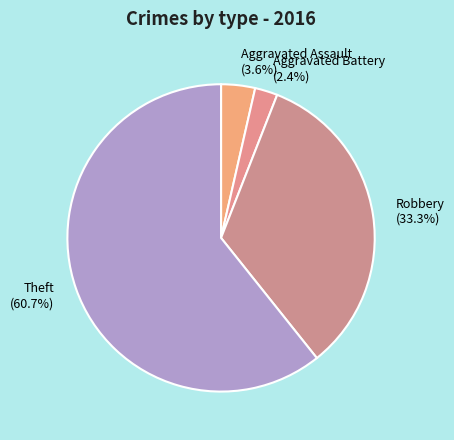

Count the number of slices in the pie.

4